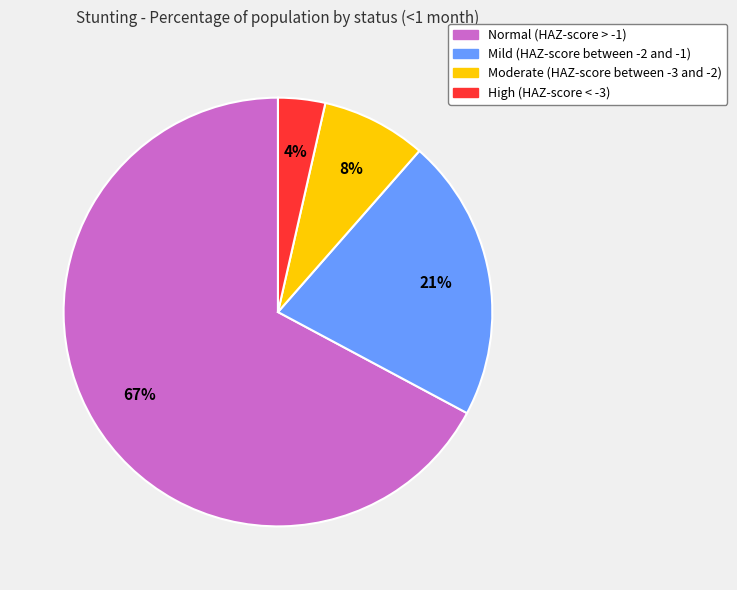

How many slices are in this pie chart?

4